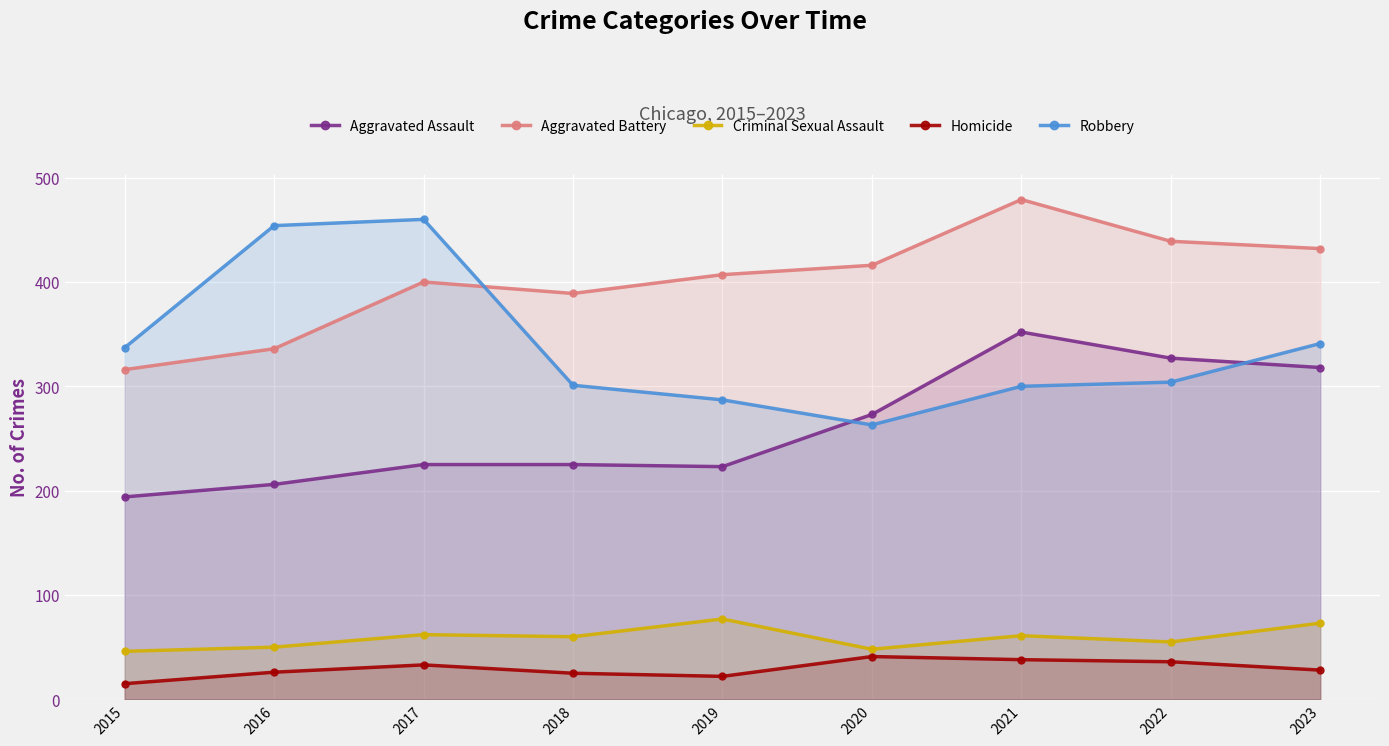

Where is the first local maximum for Robbery?

2017